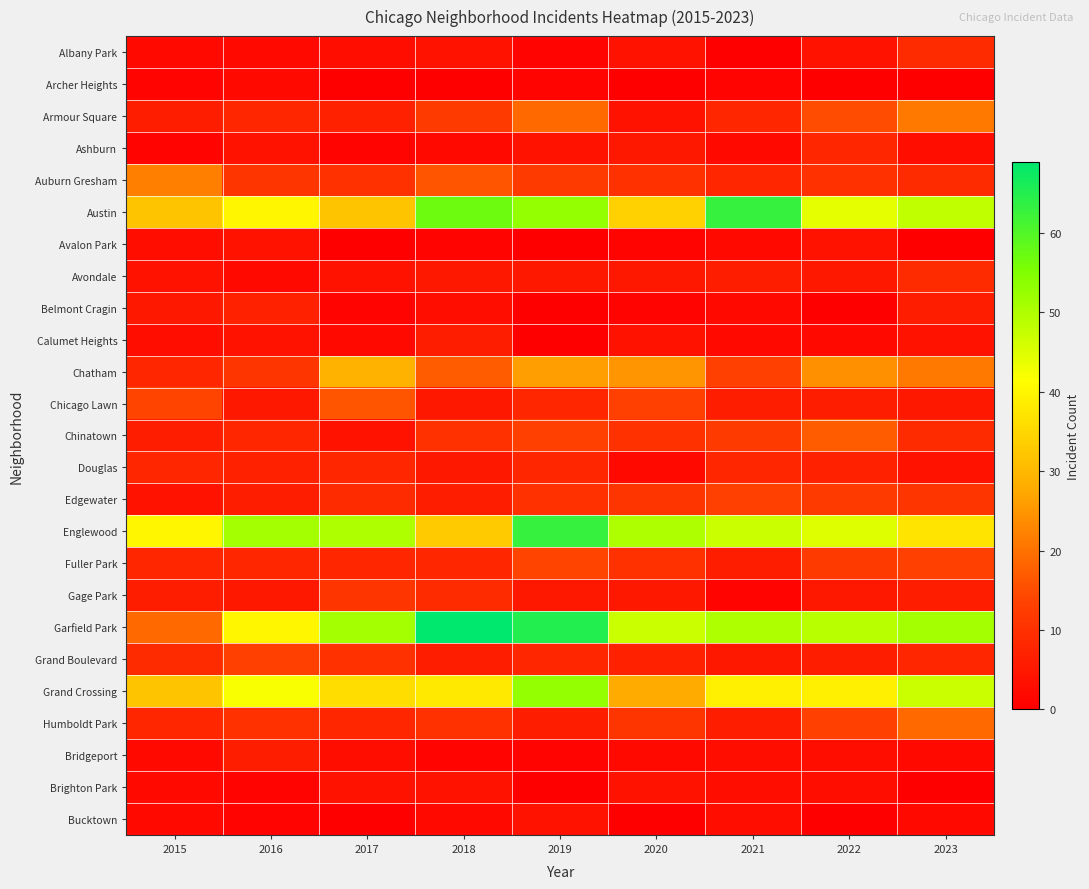

Reading right to left, list all the values displayed in this chart.

Albany Park: 2023=9	2022=4	2021=0	2020=4	2019=1	2018=4	2017=3	2016=2	2015=2
Archer Heights: 2023=0	2022=0	2021=1	2020=0	2019=1	2018=0	2017=0	2016=2	2015=1
Armour Square: 2023=21	2022=15	2021=8	2020=4	2019=19	2018=12	2017=7	2016=8	2015=6
Ashburn: 2023=3	2022=8	2021=2	2020=5	2019=4	2018=2	2017=1	2016=4	2015=1
Auburn Gresham: 2023=9	2022=10	2021=8	2020=10	2019=12	2018=16	2017=10	2016=11	2015=22
Austin: 2023=48	2022=44	2021=63	2020=34	2019=53	2018=57	2017=32	2016=40	2015=32
Avalon Park: 2023=0	2022=4	2021=2	2020=1	2019=0	2018=1	2017=0	2016=4	2015=3
Avondale: 2023=9	2022=5	2021=6	2020=5	2019=5	2018=5	2017=4	2016=2	2015=4
Belmont Cragin: 2023=6	2022=0	2021=2	2020=1	2019=0	2018=3	2017=1	2016=7	2015=5
Calumet Heights: 2023=4	2022=2	2021=2	2020=4	2019=0	2018=6	2017=2	2016=4	2015=3
Chatham: 2023=21	2022=24	2021=13	2020=25	2019=26	2018=17	2017=29	2016=11	2015=8
Chicago Lawn: 2023=5	2022=6	2021=6	2020=13	2019=8	2018=5	2017=16	2016=5	2015=14
Chinatown: 2023=9	2022=17	2021=12	2020=10	2019=13	2018=10	2017=4	2016=8	2015=6
Douglas: 2023=4	2022=7	2021=8	2020=2	2019=8	2018=5	2017=8	2016=7	2015=8
Edgewater: 2023=11	2022=12	2021=13	2020=11	2019=10	2018=6	2017=9	2016=6	2015=4
Englewood: 2023=37	2022=45	2021=47	2020=50	2019=63	2018=33	2017=50	2016=51	2015=40
Fuller Park: 2023=13	2022=12	2021=6	2020=10	2019=14	2018=8	2017=8	2016=8	2015=8
Gage Park: 2023=6	2022=5	2021=1	2020=5	2019=5	2018=9	2017=11	2016=5	2015=6
Garfield Park: 2023=51	2022=49	2021=50	2020=47	2019=65	2018=69	2017=51	2016=40	2015=19
Grand Boulevard: 2023=8	2022=6	2021=5	2020=7	2019=8	2018=6	2017=10	2016=13	2015=9
Grand Crossing: 2023=47	2022=39	2021=39	2020=28	2019=53	2018=38	2017=36	2016=42	2015=32
Humboldt Park: 2023=19	2022=13	2021=6	2020=11	2019=6	2018=10	2017=8	2016=10	2015=8
Bridgeport: 2023=2	2022=3	2021=3	2020=2	2019=1	2018=1	2017=3	2016=6	2015=2
Brighton Park: 2023=0	2022=3	2021=3	2020=4	2019=0	2018=4	2017=4	2016=1	2015=2
Bucktown: 2023=2	2022=0	2021=3	2020=0	2019=4	2018=2	2017=0	2016=1	2015=2